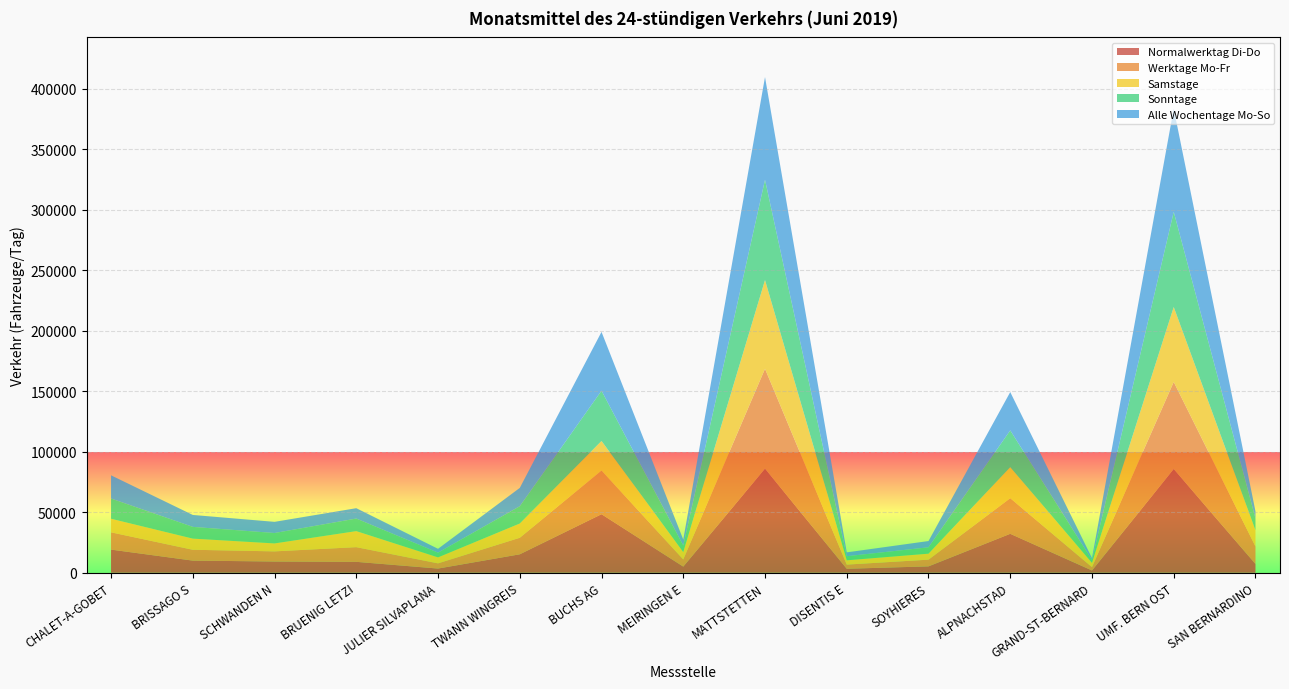

Reading right to left, what are all the values shown in this chart?

Normalwerktag Di-Do: 7260.7	85811.5	1874.1	32211.0	5285.6	3297.5	86127.4	5088.1	48413.3	15256.3	3472.7	9029.6	9304.2	10046.9	19144.4
Werktage Mo-Fr: 14455.2	71943.2	2784.2	29430.4	5543.0	3443.0	82531.4	5942.0	36119.0	13667.2	4297.4	12146.4	8371.8	8962.8	14280.6
Samstage: 13434.2	61962.8	3516.5	25659.3	4950.0	3556.0	73332.5	6042.8	24433.0	11777.2	4947.0	13242.5	6574.3	9215.3	11210.2
Sonntage: 9694.5	78730.4	2354.3	30437.2	5261.4	3373.5	82969.1	5421.4	41568.2	14295.6	3905.0	10391.6	8602.8	9699.9	16746.9
Alle Wochentage Mo-So: 5957.8	85215.7	1586.1	31642.3	5180.6	3182.8	84877.8	4953.0	48603.9	15162.0	3176.4	8574.4	9231.2	9868.2	19179.8